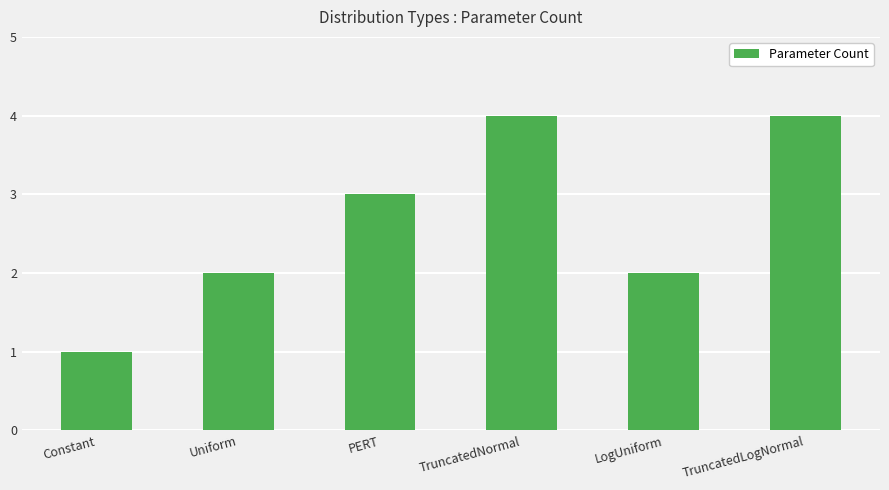

What is the value of the 1st bar from the left?

1